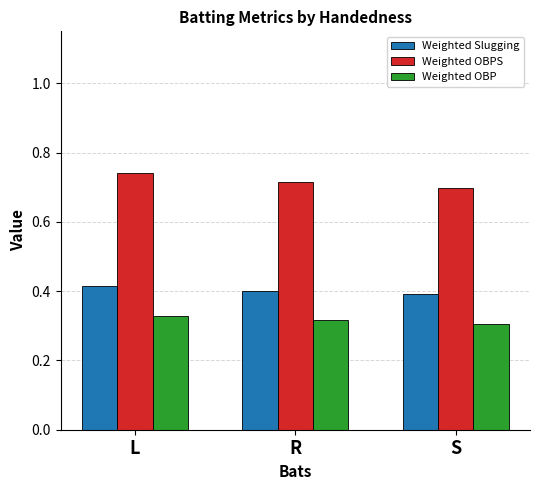

What is the sum of all Weighted Slugging values?

1.2